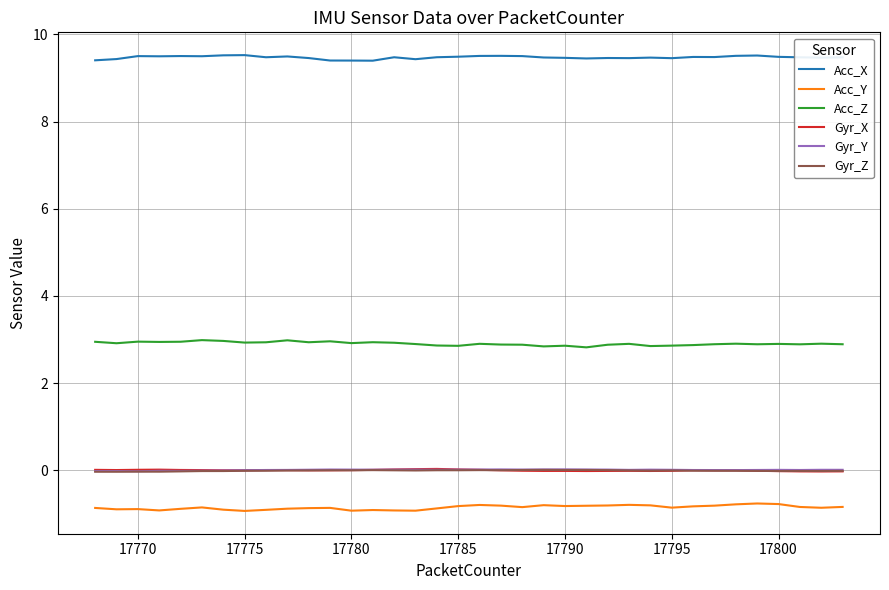

True or false: Acc_Z and Gyr_Y cross at least once.

False